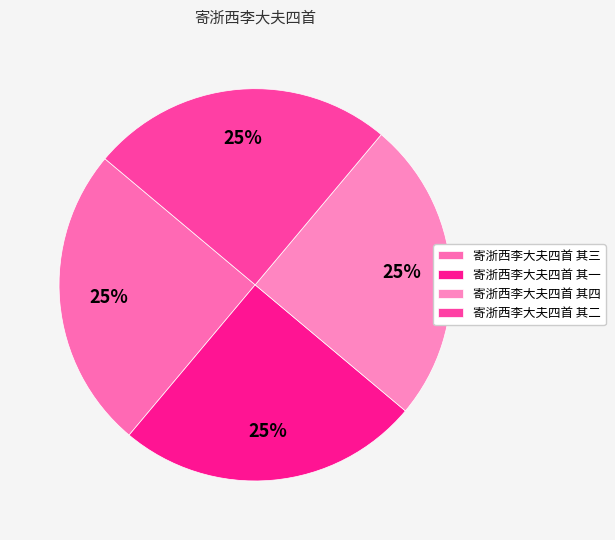

Count the number of slices in the pie.

4